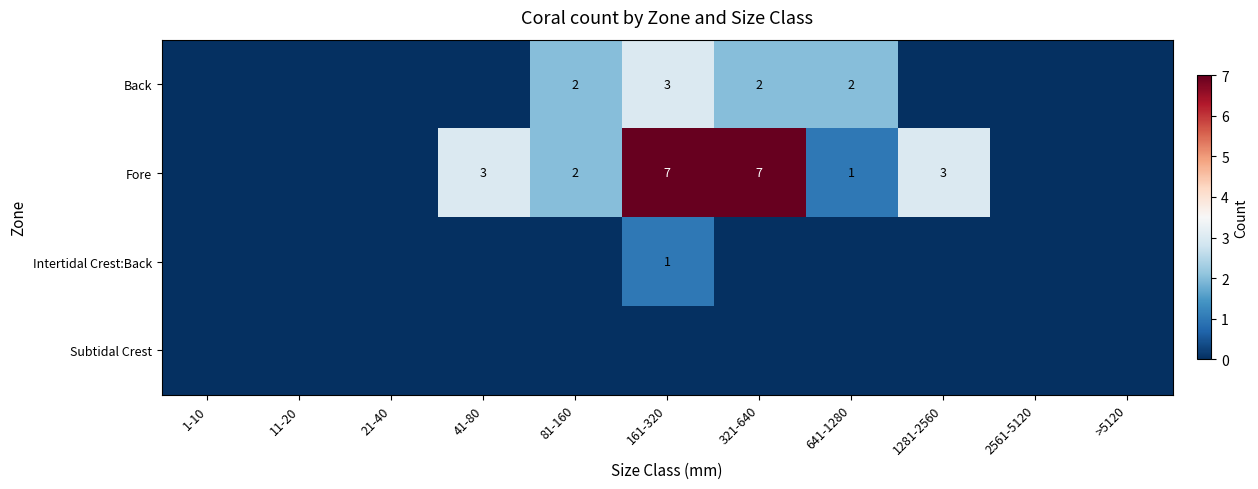

What is the total value across all series at 81-160?

4